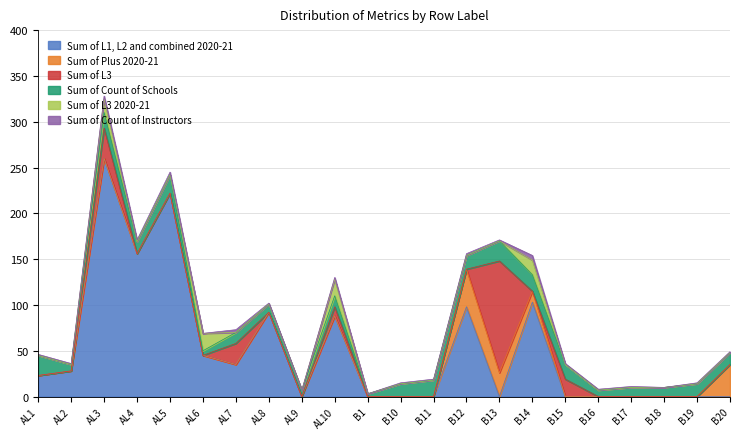

Between which two adjacent categories do Sum of Count of Instructors and Sum of L3 2020-21 first intersect?

AL2 and AL3